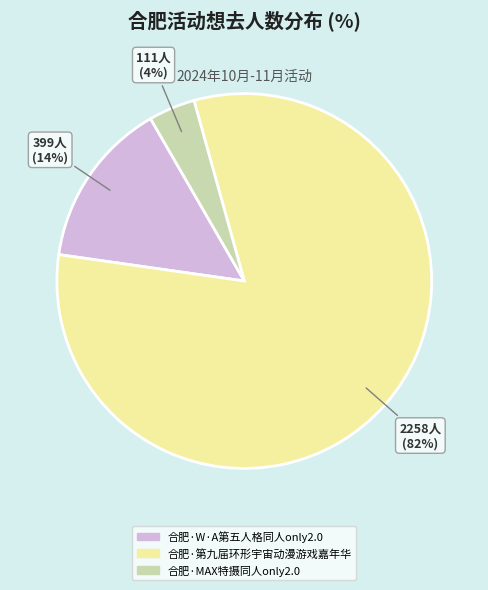

The 合肥·MAX特摄同人only2.0 slice represents 4% of the pie. True or false?

True